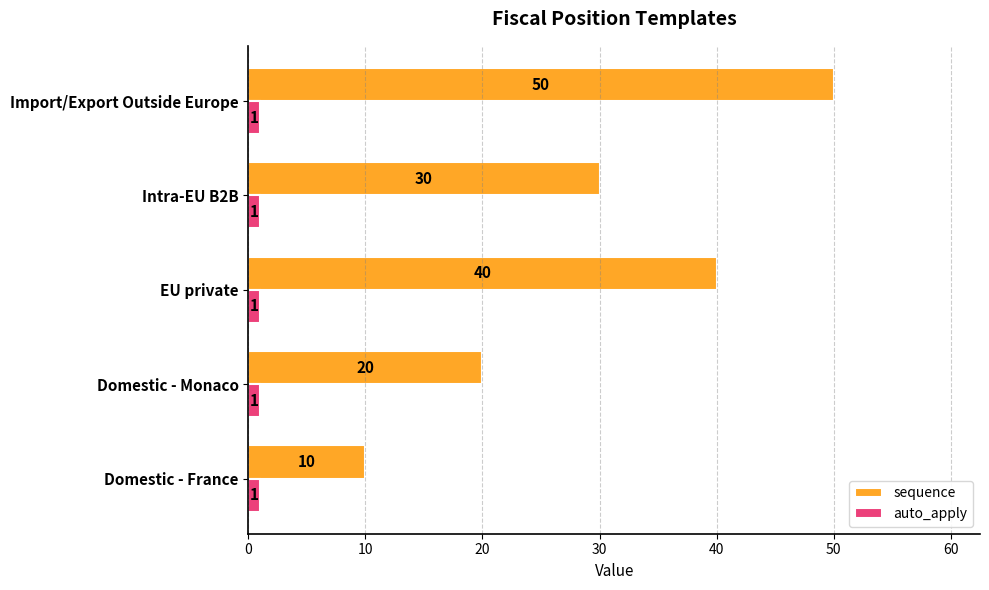

How many data points in sequence are less than 30?

2